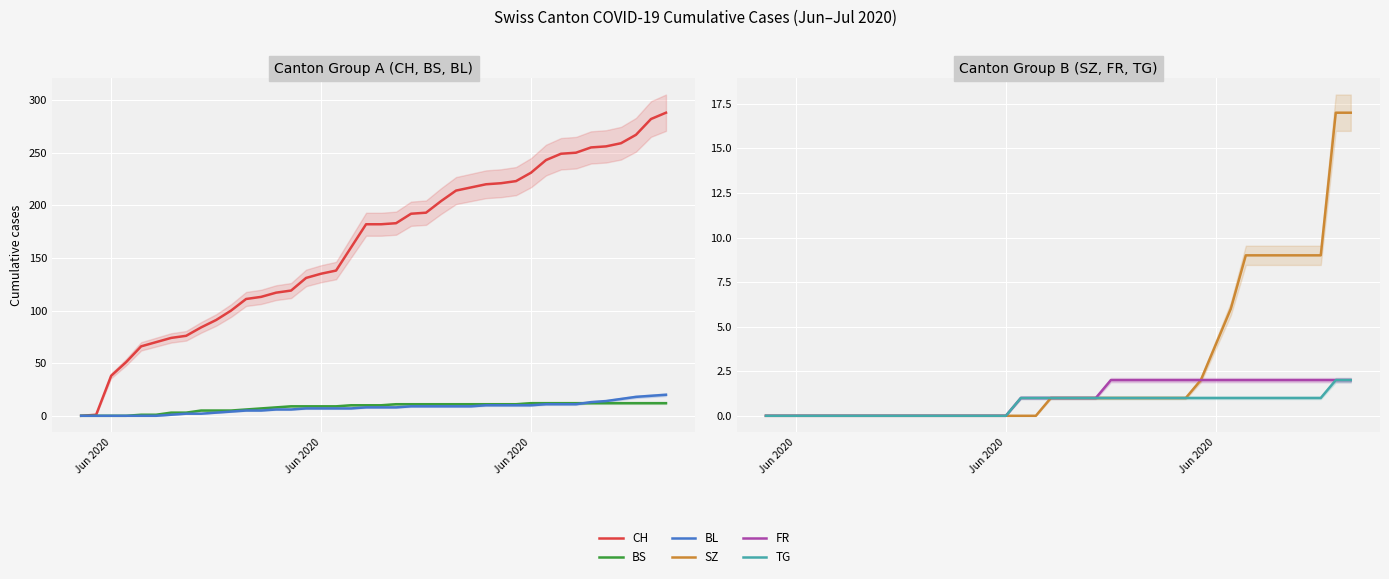

What are all the series names shown in the legend?

CH, BS, BL, SZ, FR, TG